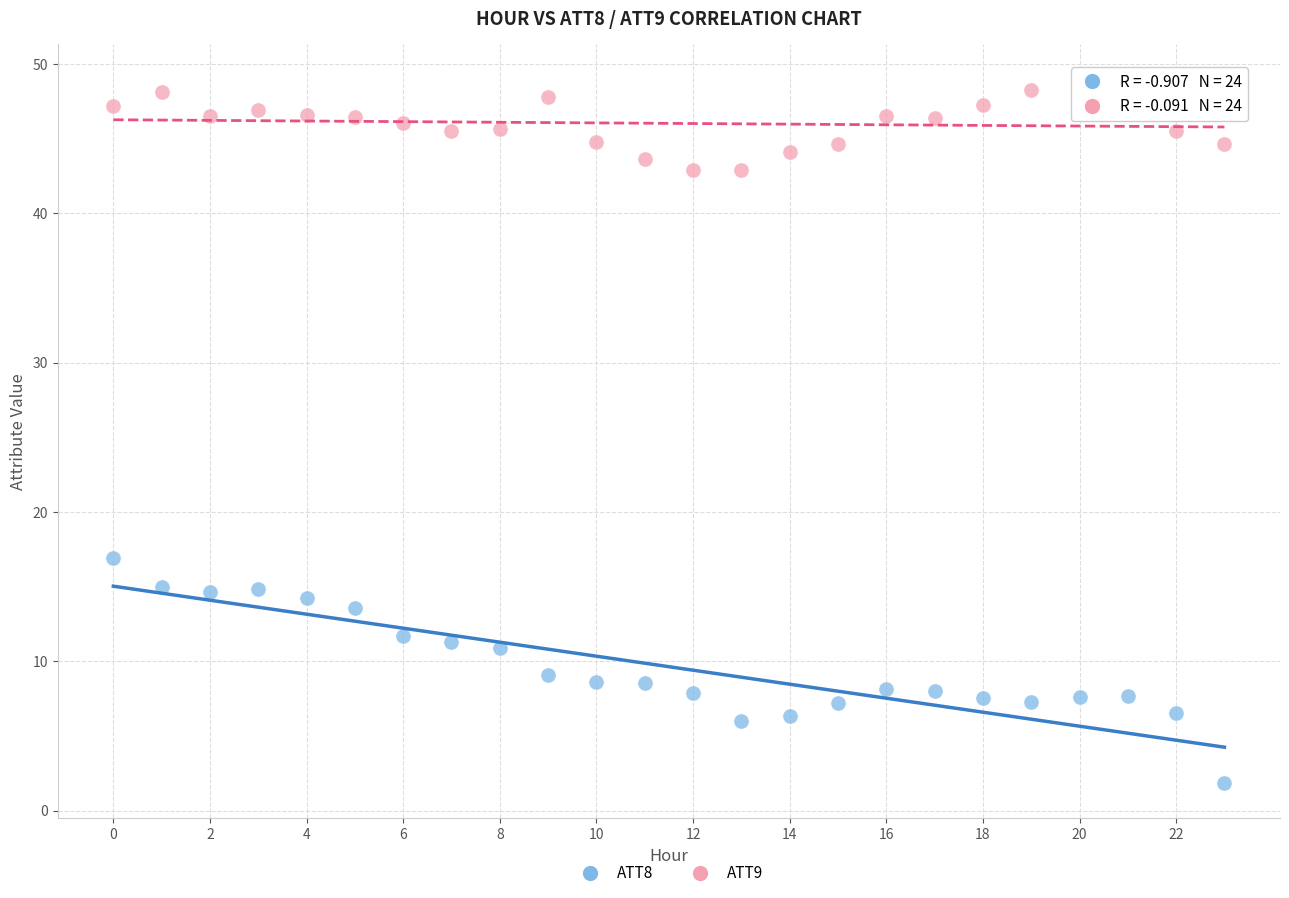

Across all data points, what is the range of Y values (max minus min)?

47.1